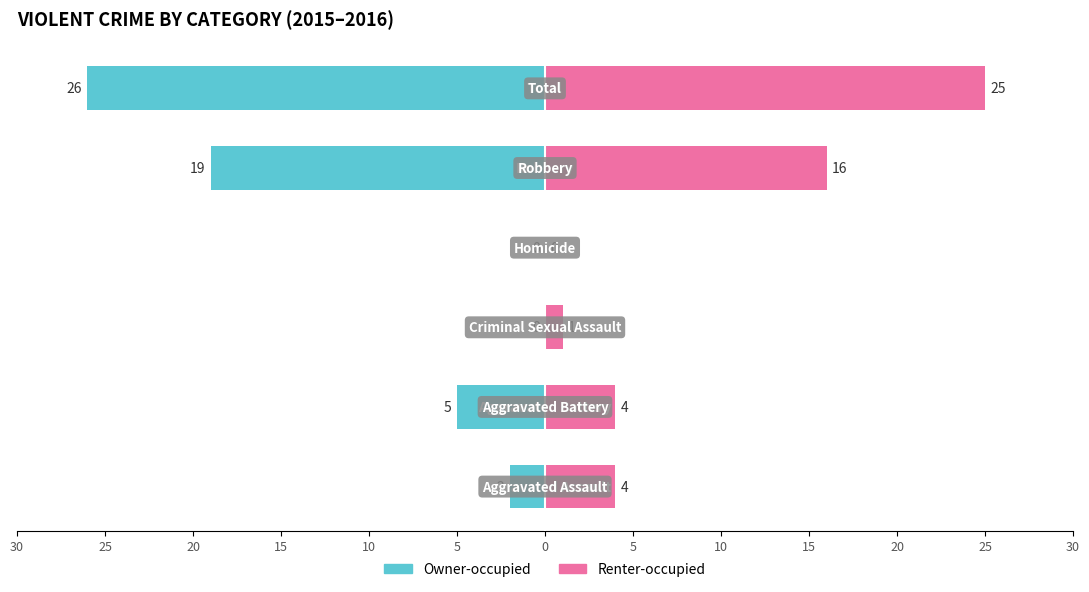

The value of Renter-occupied at 15 is 0. True or false?

True